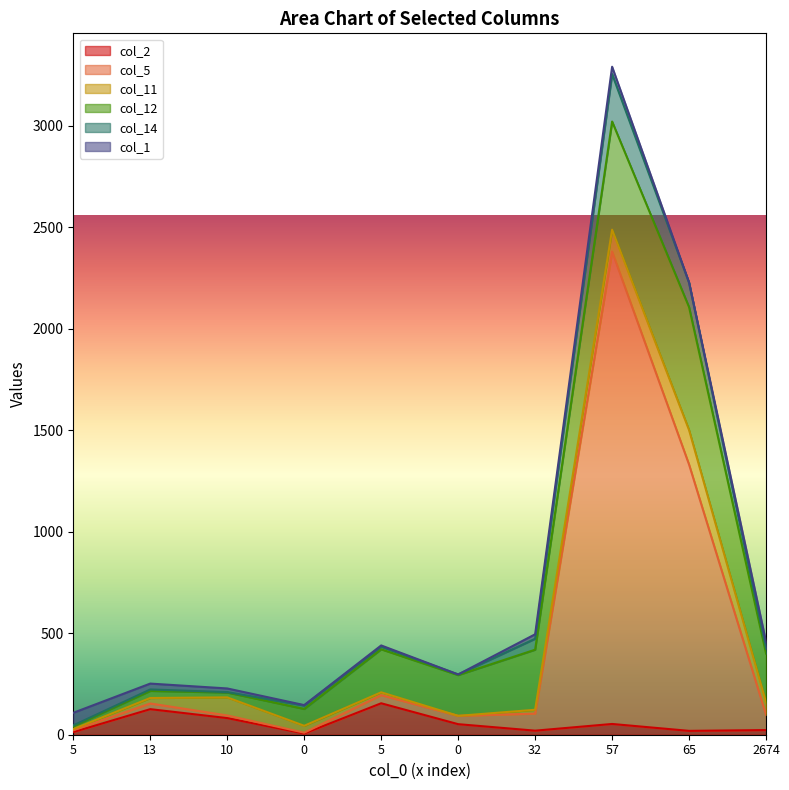

What is the average value of the col_1 series?

21